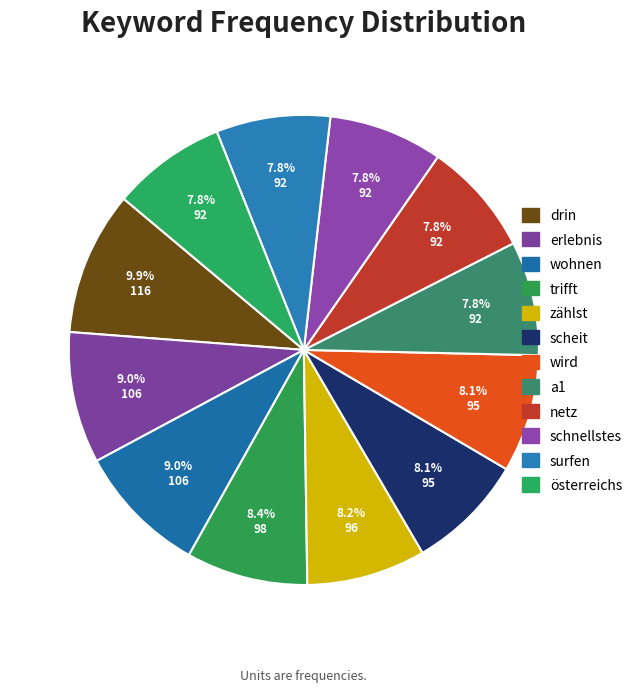

To the nearest percent, what percentage of the pie is a1?

8%